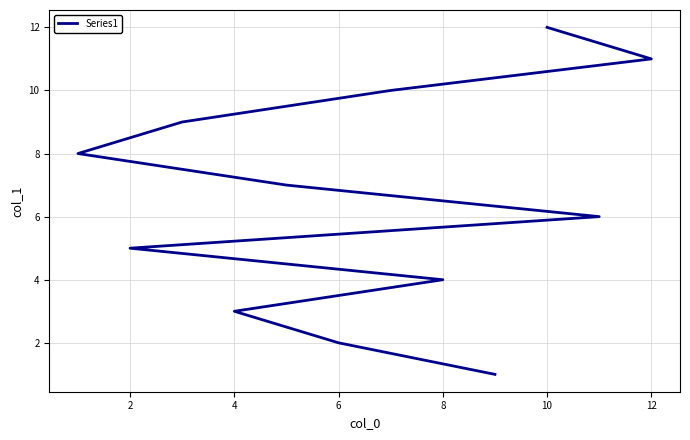

How many data points are less than 7?

6